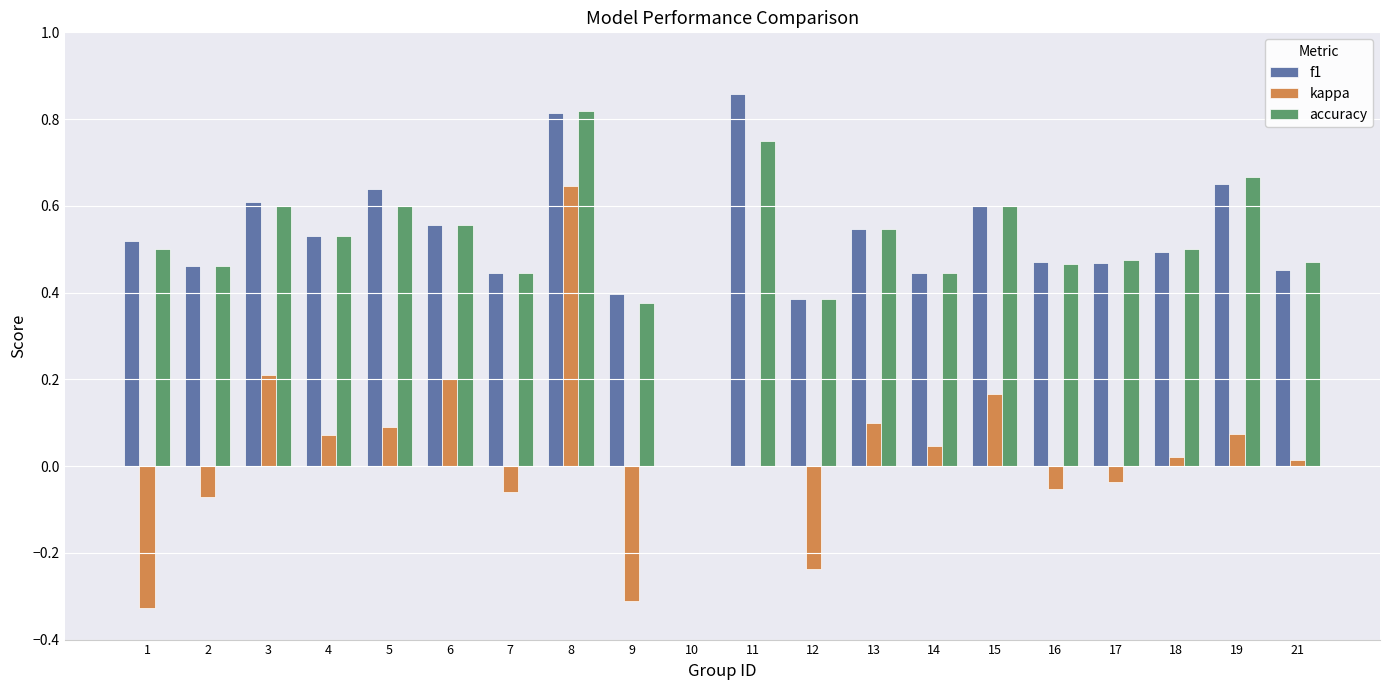

At which label does kappa reach its peak?

8